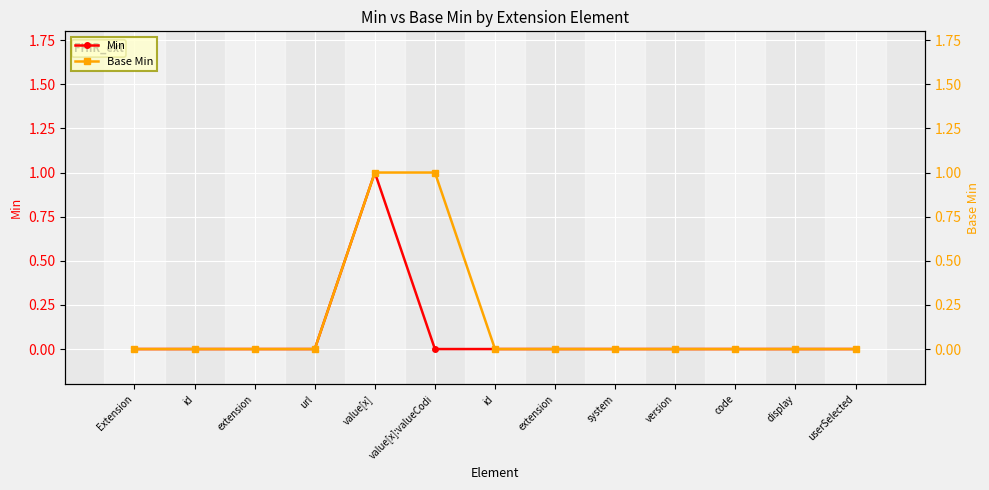

How many values in the Base Min series exceed 0?

2